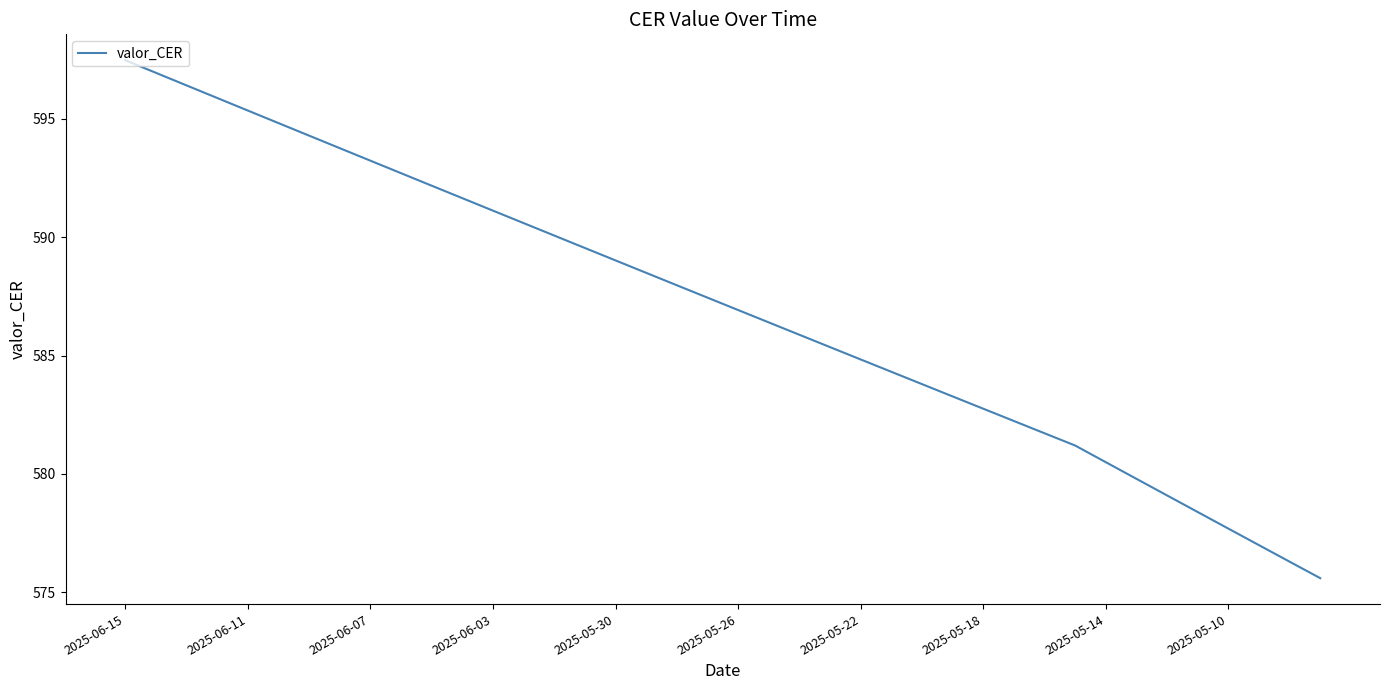

What is the smallest value displayed?

575.6